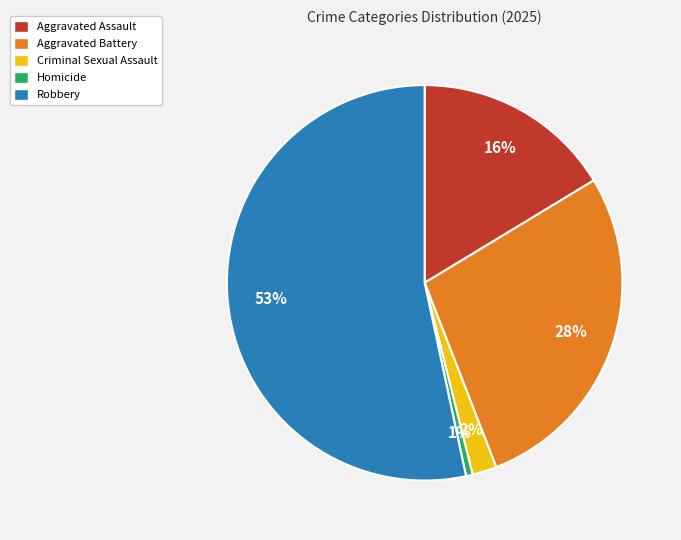

Is there a majority slice in this chart?

Yes